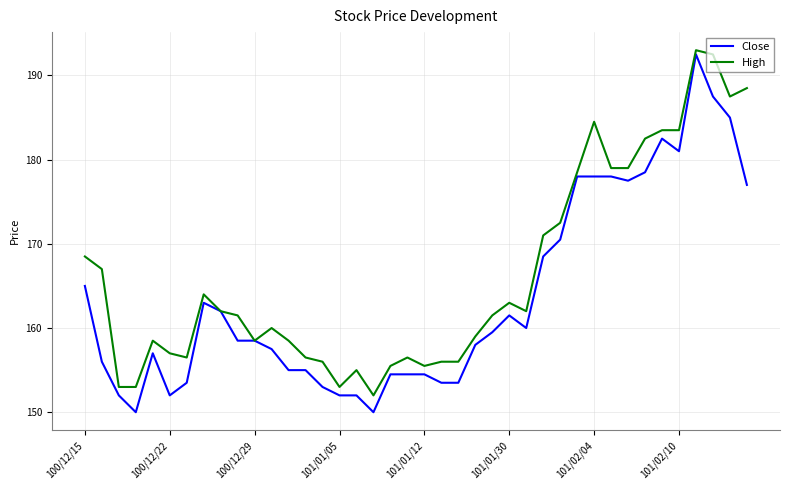

Rank the series by their average value, from lowest to highest.

Close, High